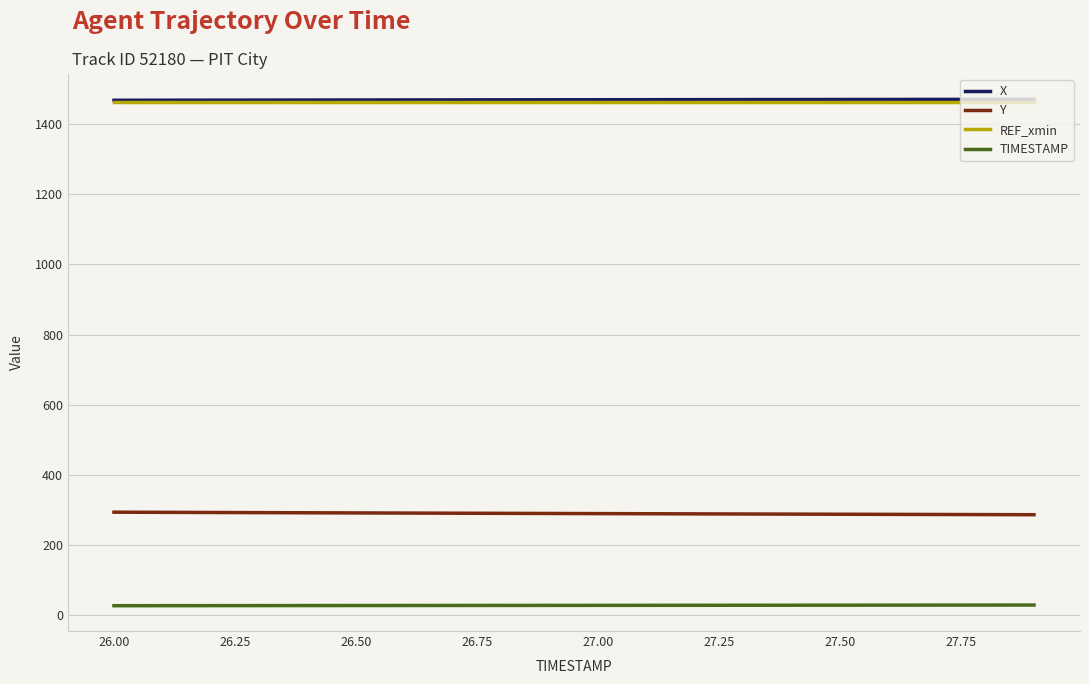

True or false: X and TIMESTAMP intersect in this chart.

False